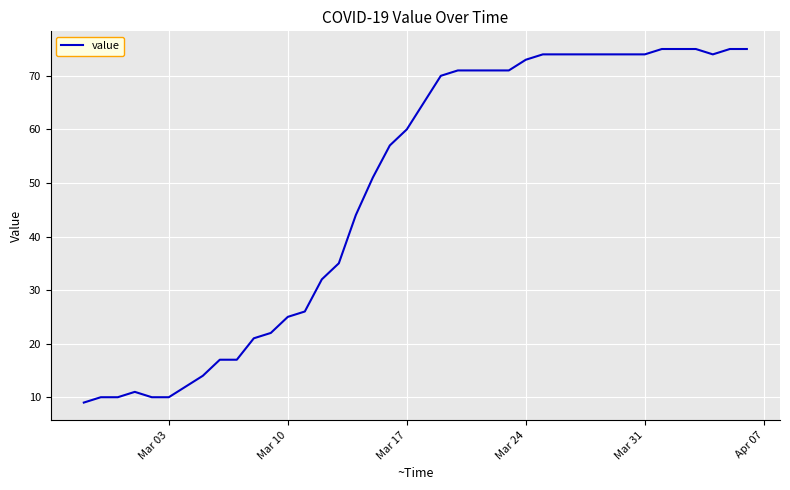

What is the difference between the maximum and minimum values?

66